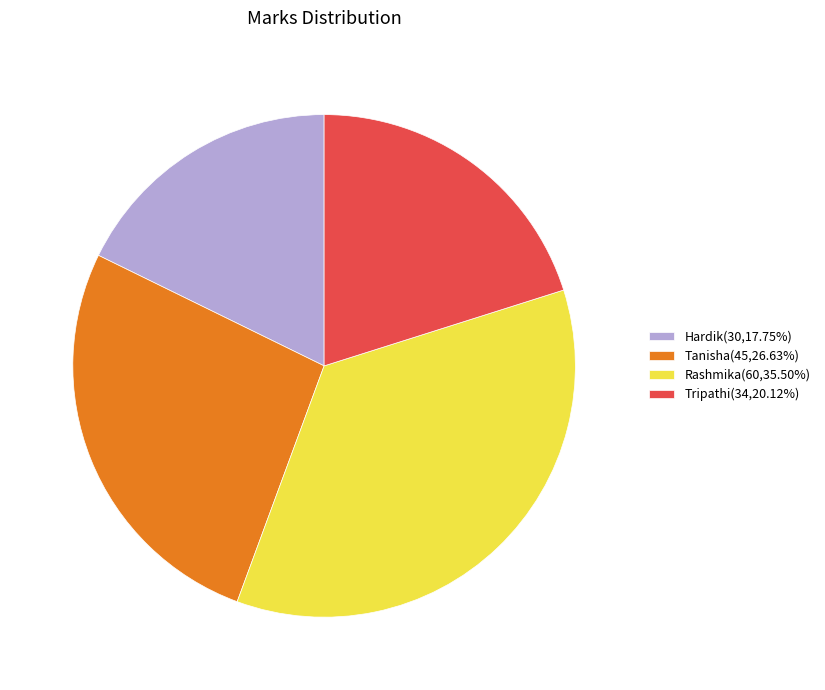

Is the sum of Tanisha(45,26.63%) and Hardik(30,17.75%) greater than half?

No